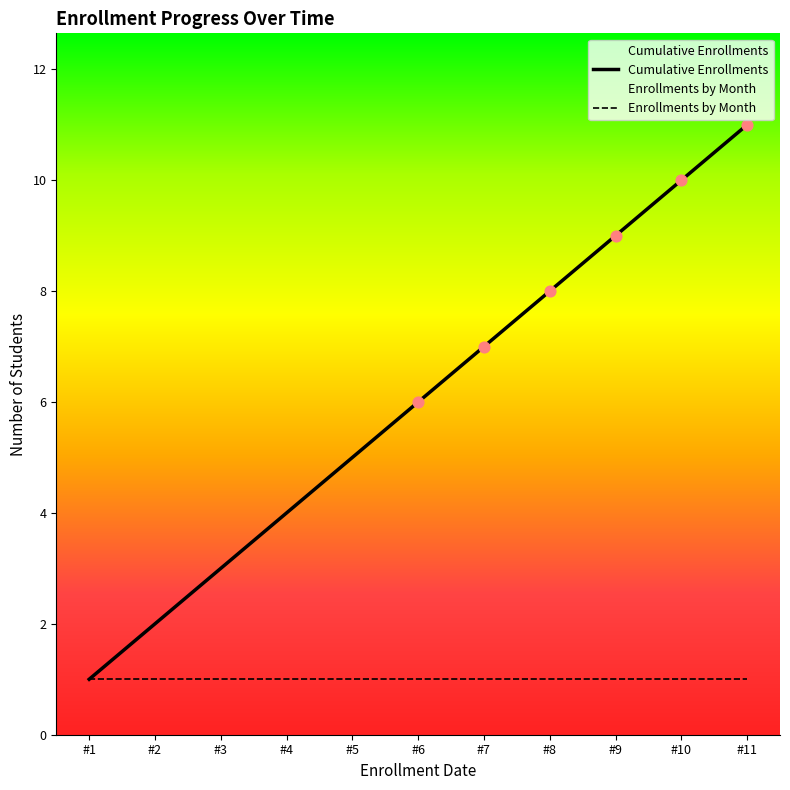

Which series has the widest spread of values?

Cumulative Enrollments